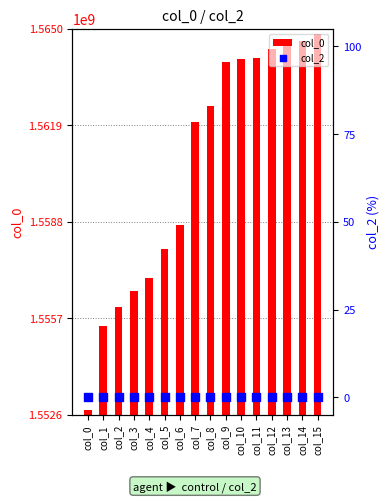

What are all the series names shown in the legend?

col_0, col_2